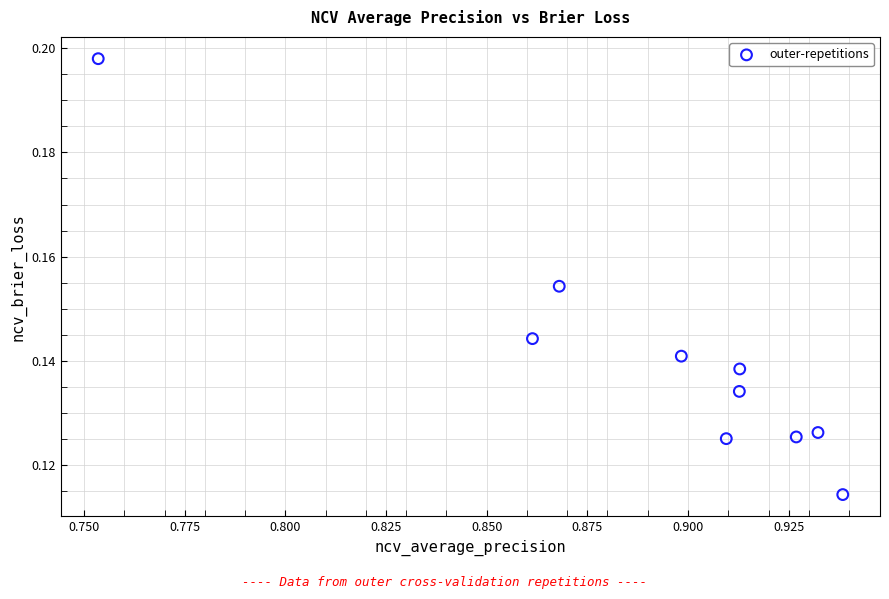

What is the average X value?

0.9